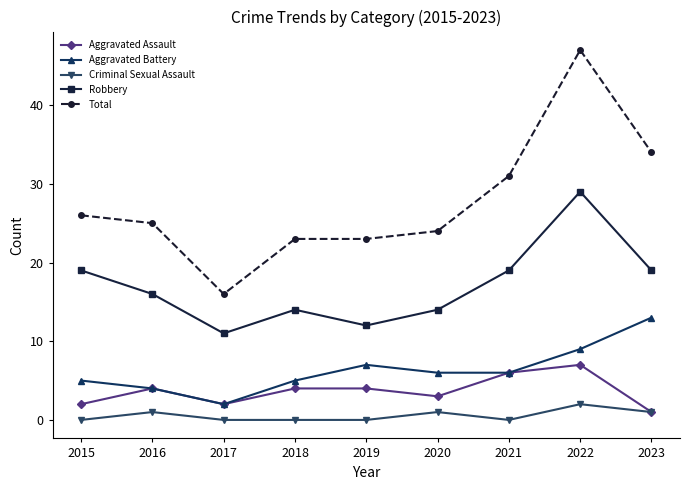

What is the sum of all Robbery values?

153